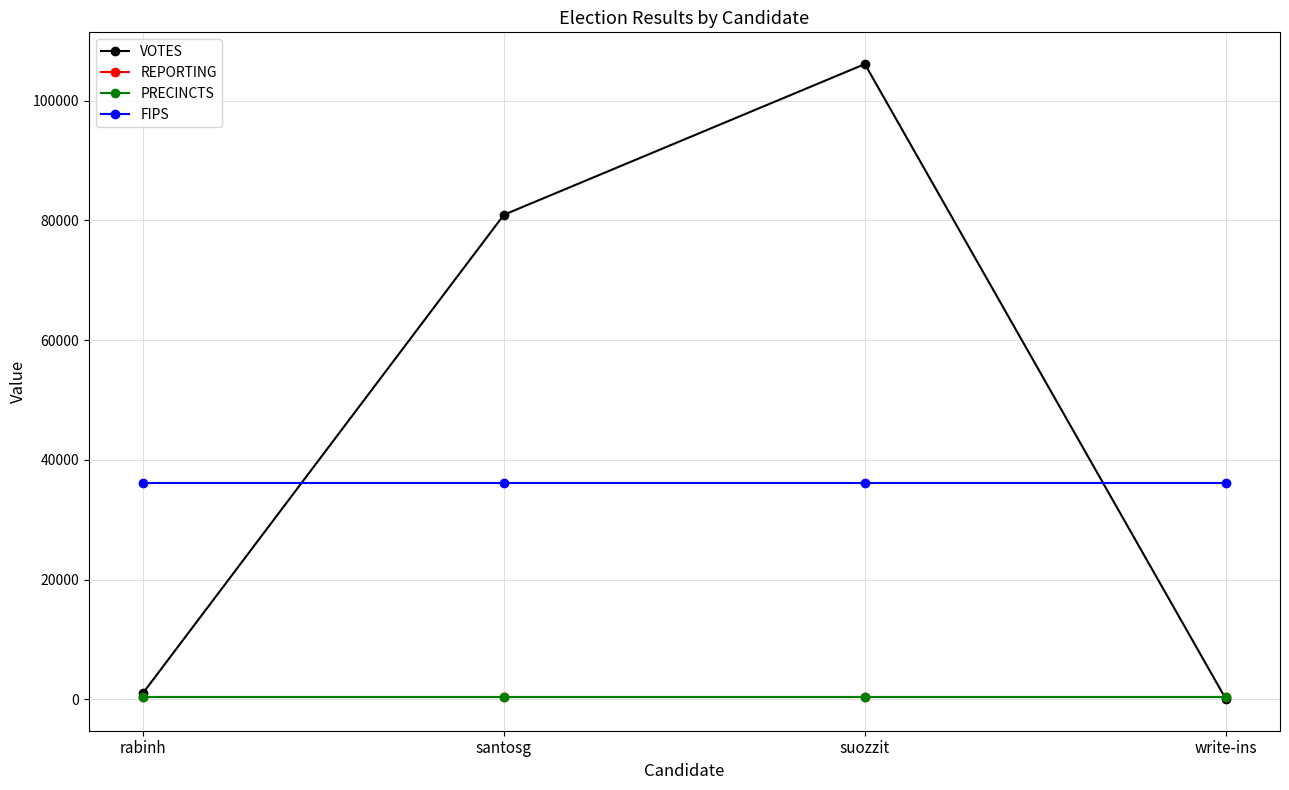

Is this an area chart (filled region under the line)?

No